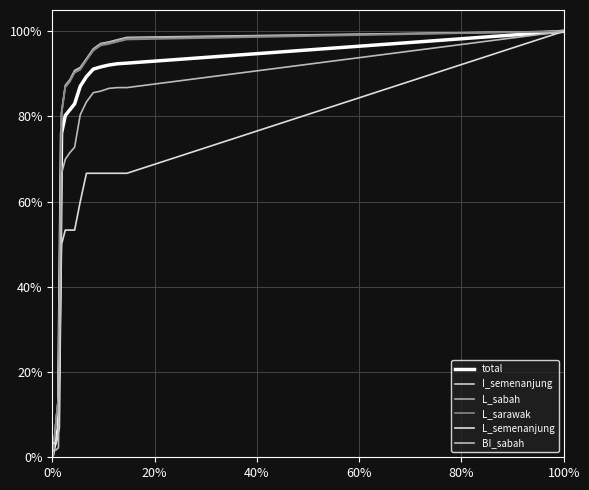

Does the chart display data point markers on the line(s)?

No